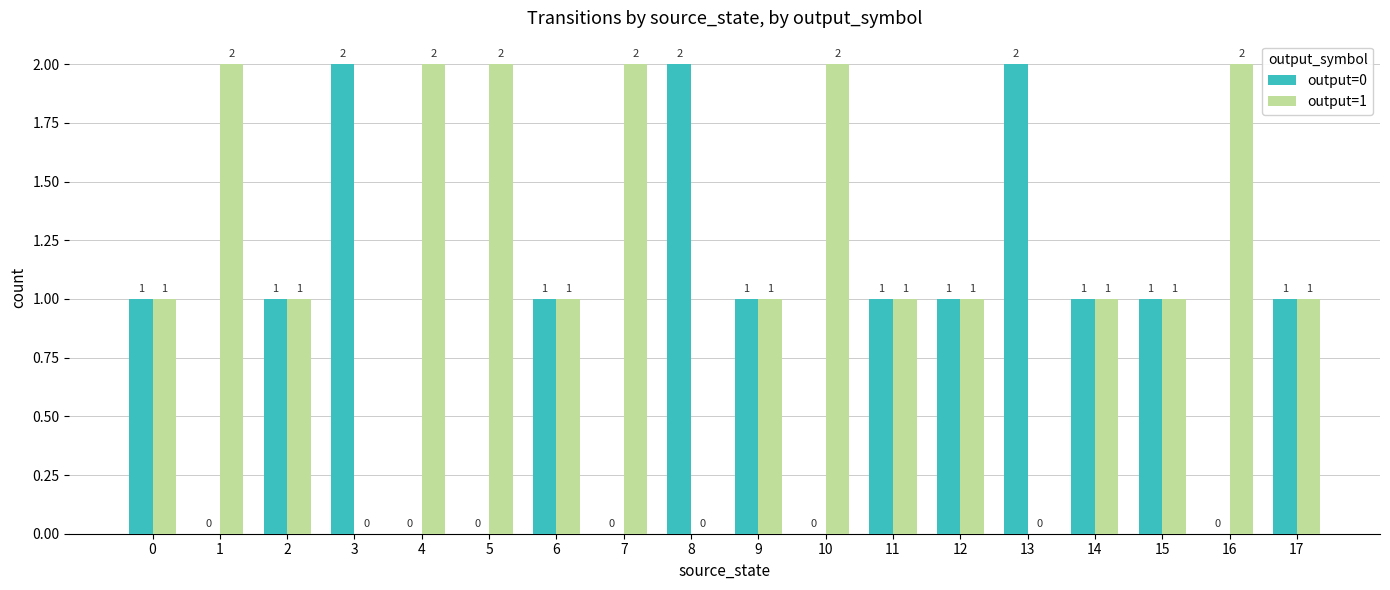

Is the value of output=0 at 7 greater than the value of output=1 at 11?

No